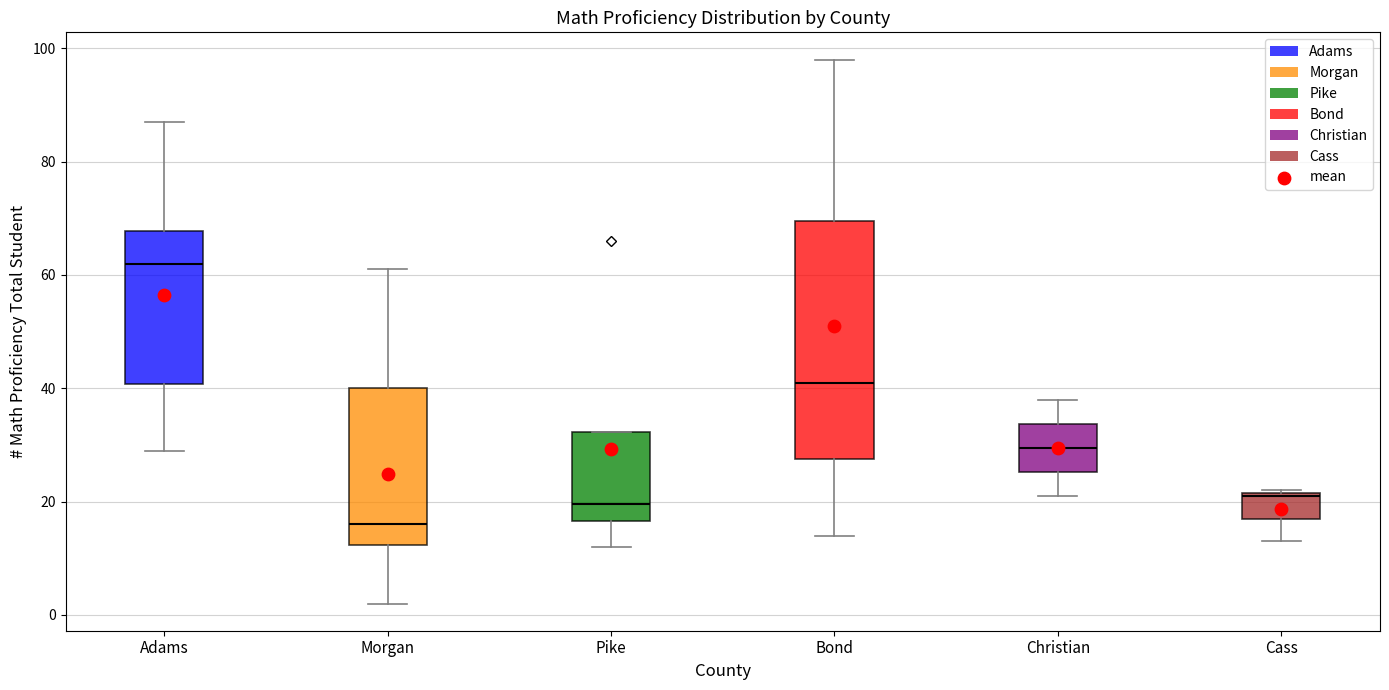

Which box has the lowest median line?

Morgan